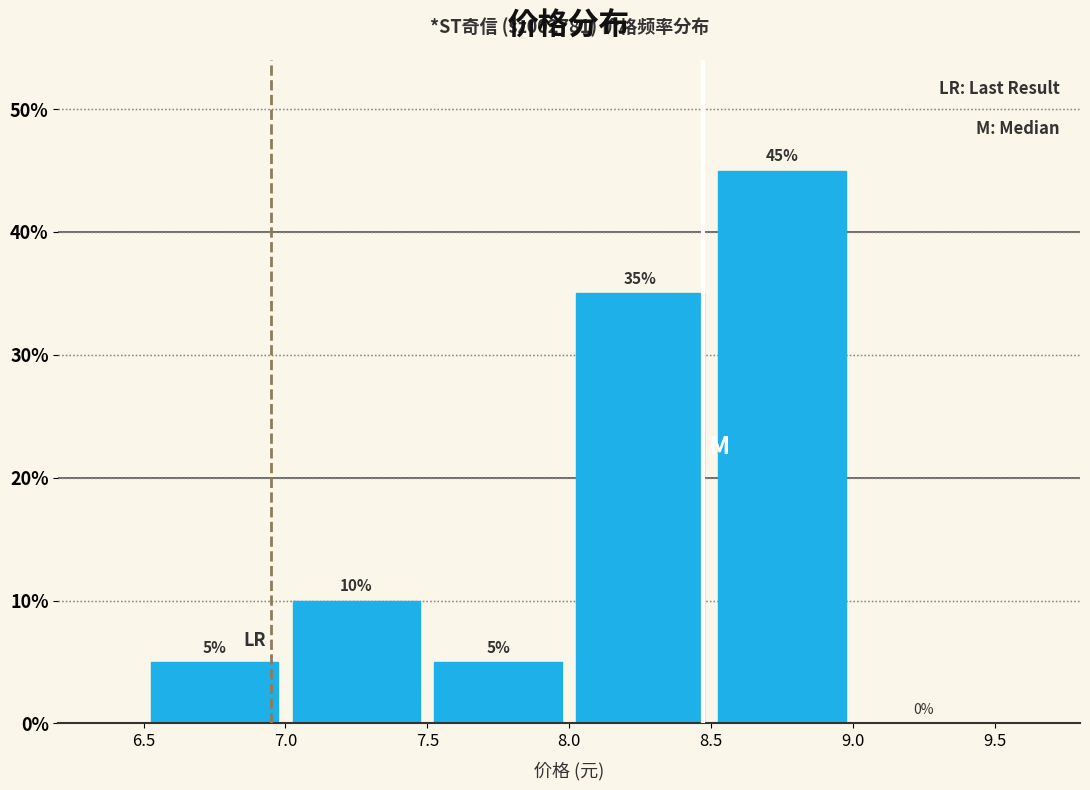

Reading left to right, transcribe this chart: for each bar, give the range it covers on the x-axis and its height.

6.5 to 7.0: 5
7.0 to 7.5: 10
7.5 to 8.0: 5
8.0 to 8.5: 35
8.5 to 9.0: 45
9.0 to 9.5: 0